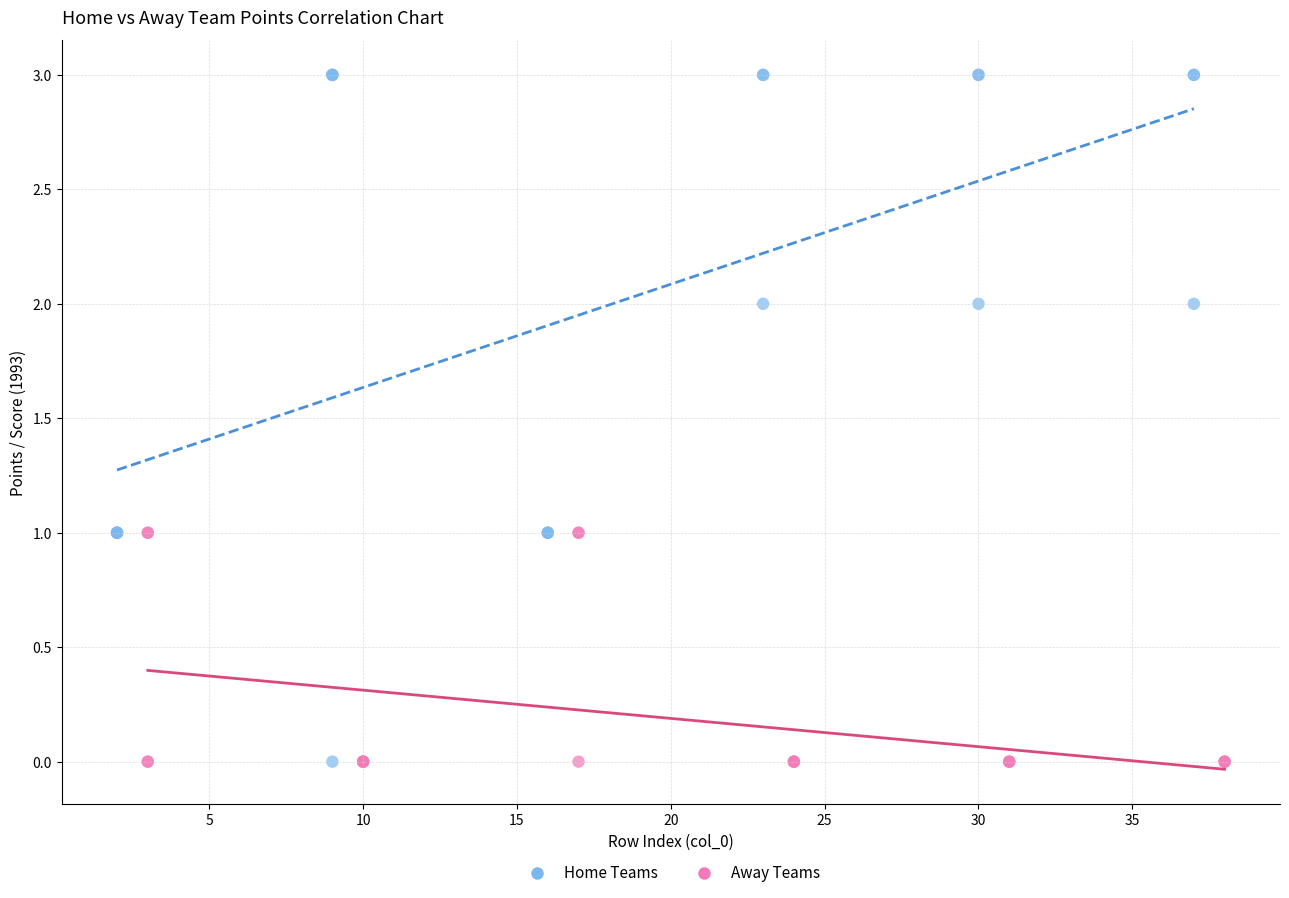

Which series reaches the maximum Y coordinate?

Home Teams